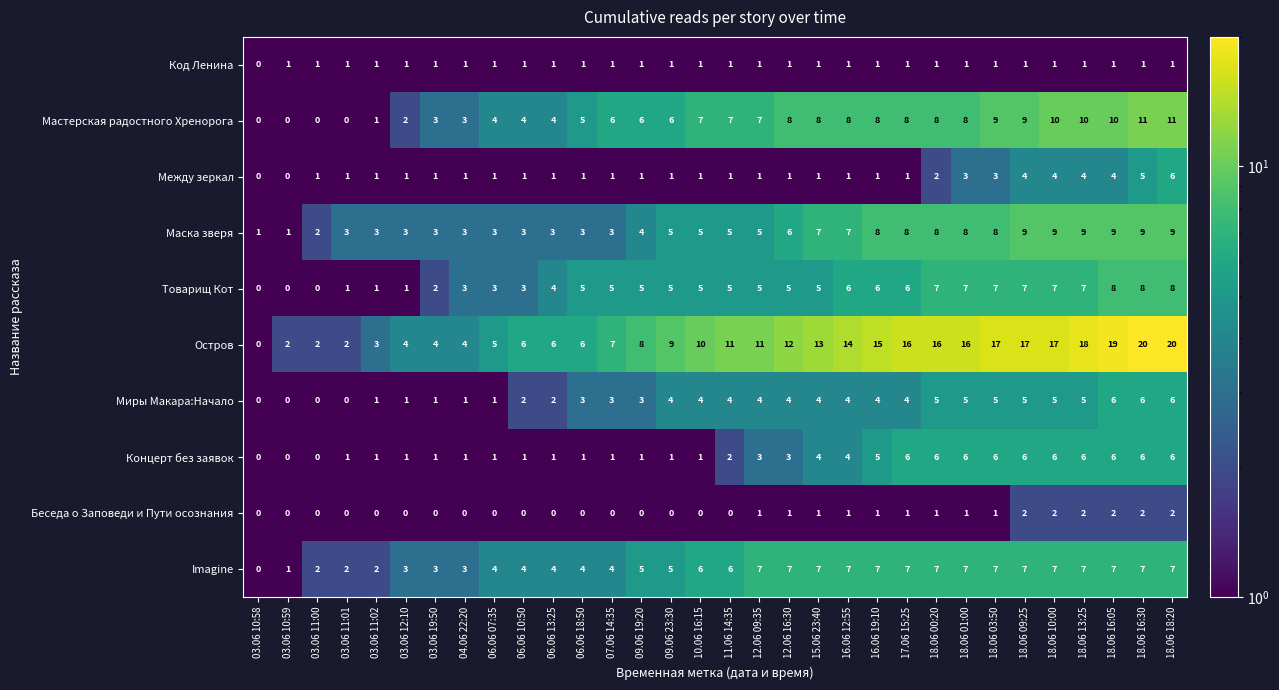

What is the approximate value of Товарищ Кот at 09.06 23:30?

5